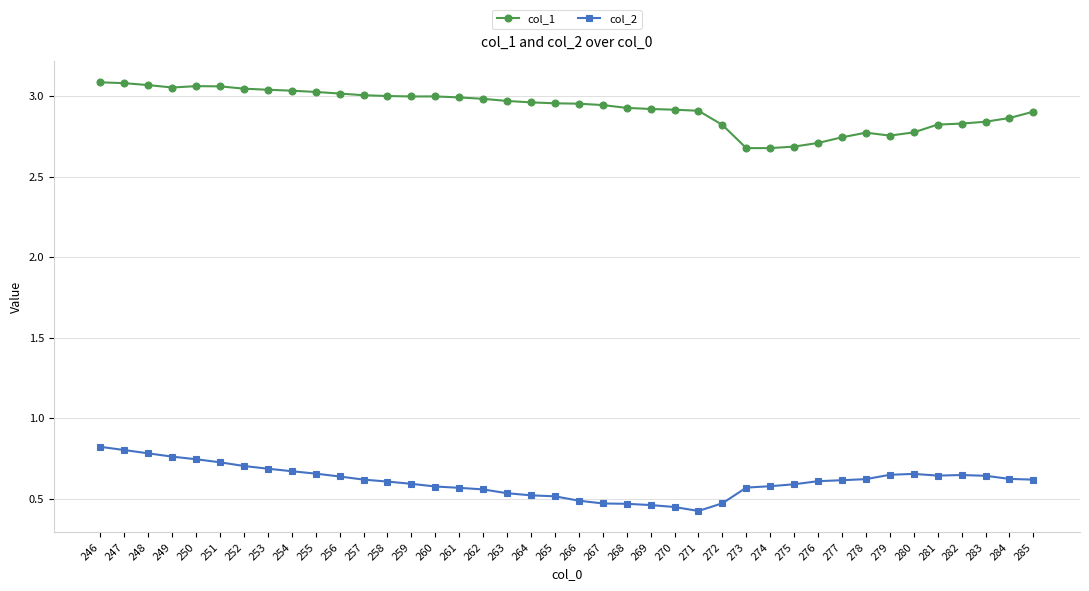

The col_2 series shows 0.6 at 274. True or false?

True